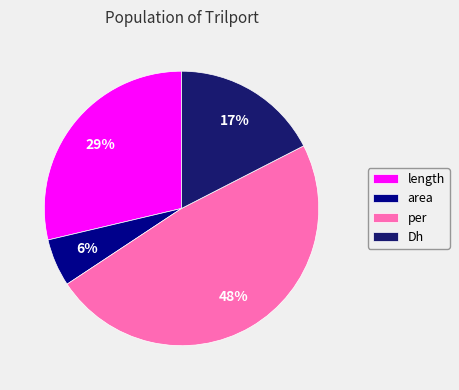

Which has a higher value, Dh or per?

per